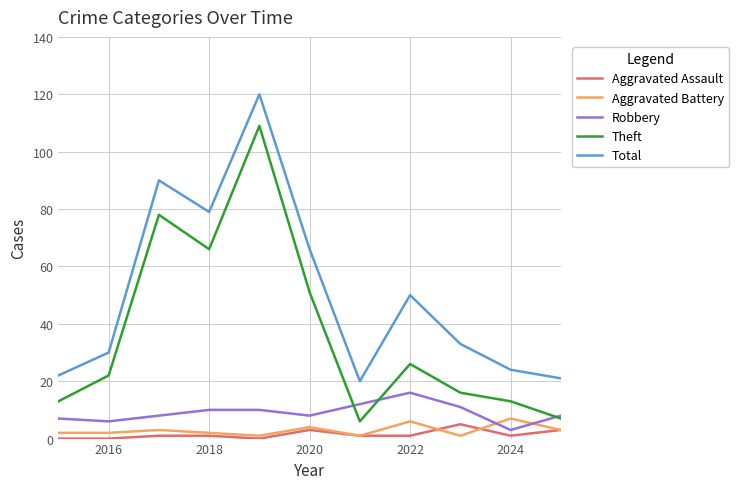

How many lines are shown in the chart?

5